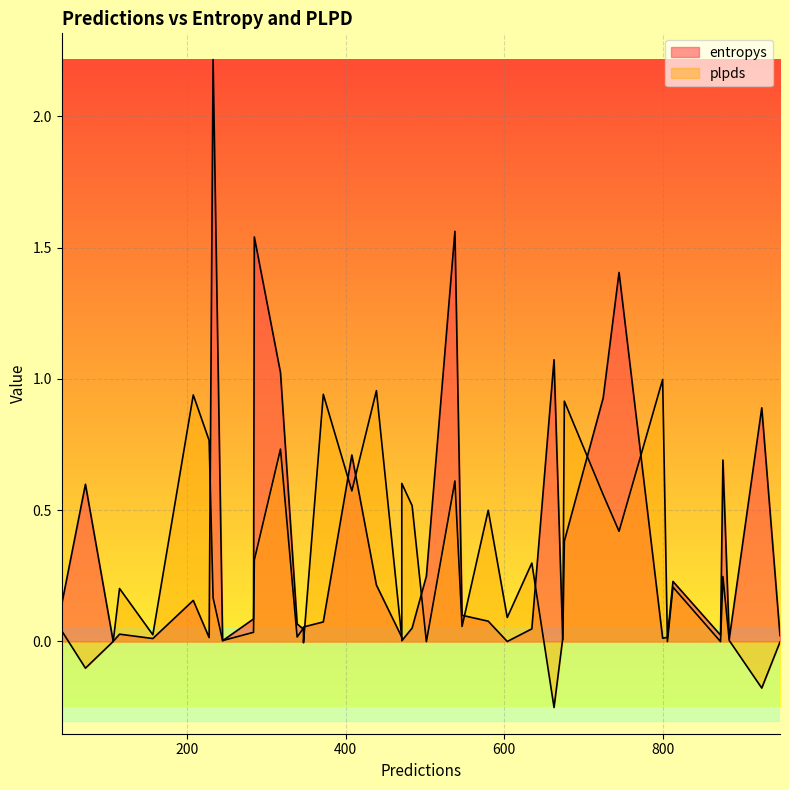

True or false: entropys has a value of 3.3 at 233.

False